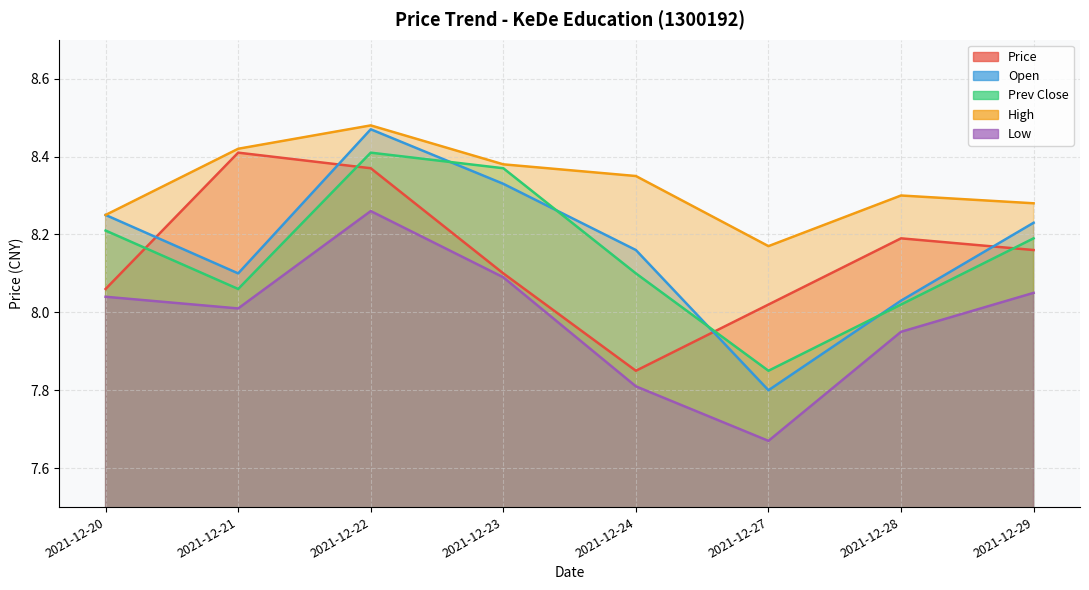

Reading left to right, list all the values displayed in this chart.

price: 8.1	8.4	8.4	8.1	7.8	8.0	8.2	8.2
open: 8.2	8.1	8.5	8.3	8.2	7.8	8.0	8.2
prev_close: 8.2	8.1	8.4	8.4	8.1	7.8	8.0	8.2
high: 8.2	8.4	8.5	8.4	8.3	8.2	8.3	8.3
low: 8.0	8.0	8.3	8.1	7.8	7.7	8.0	8.1